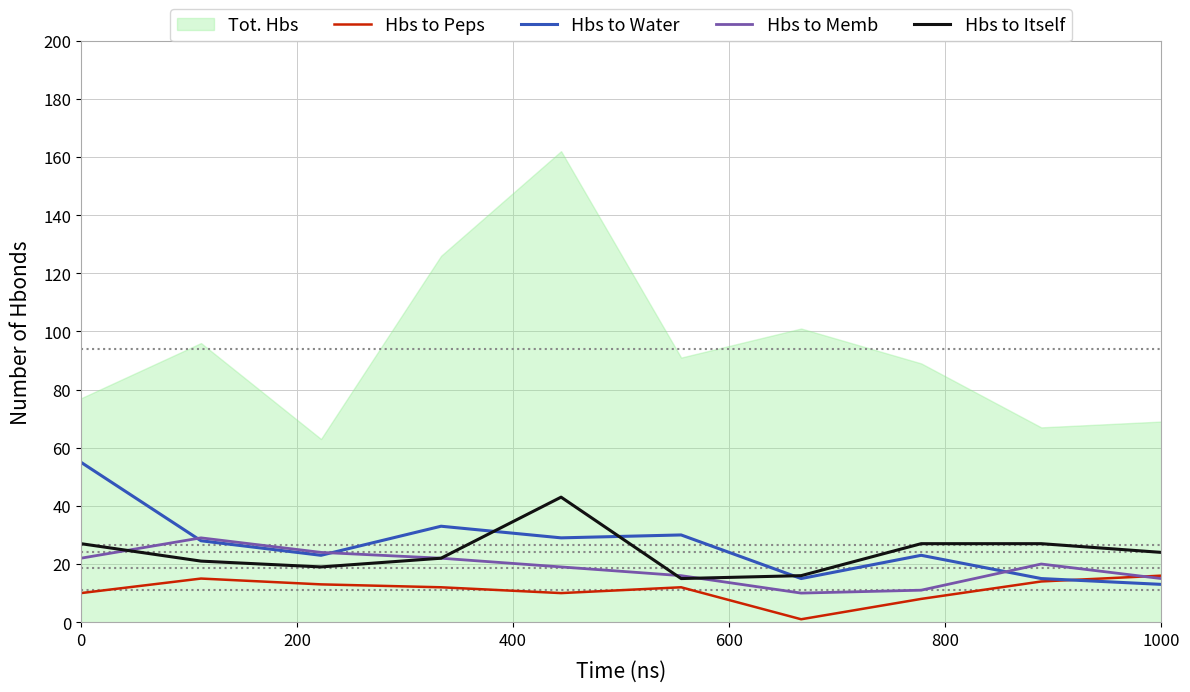

How many data points in Hbs to Memb are above 20?

4